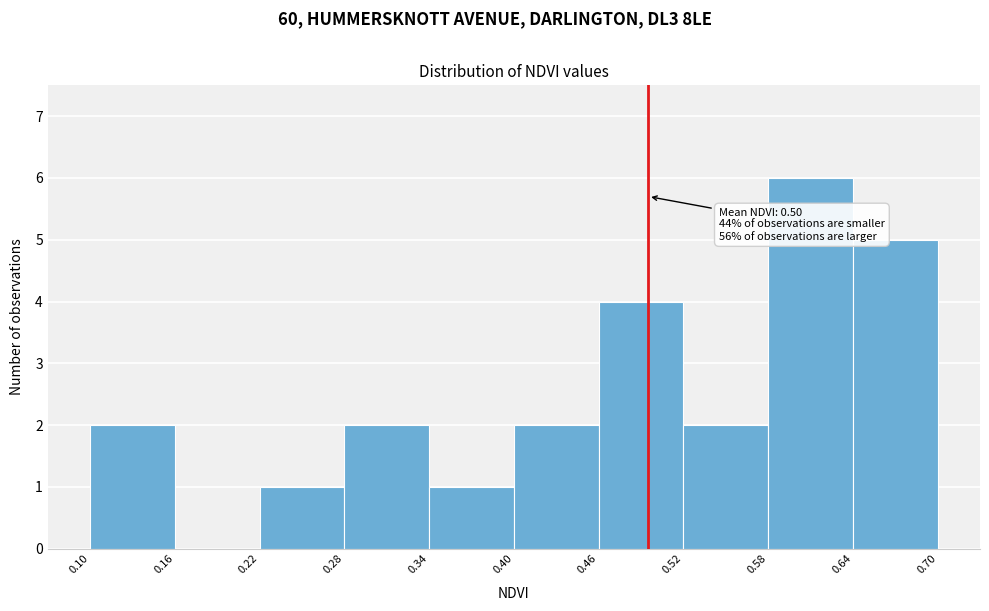

Which range on the x-axis has the tallest bar?

0.58 to 0.64